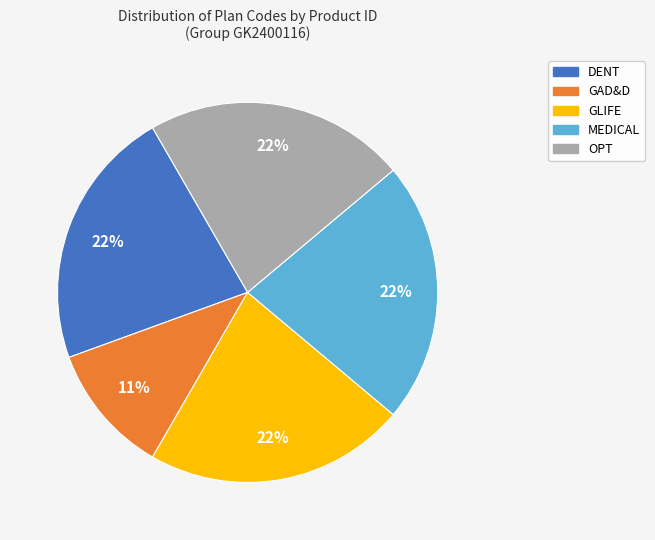

How many segments does this pie chart have?

5